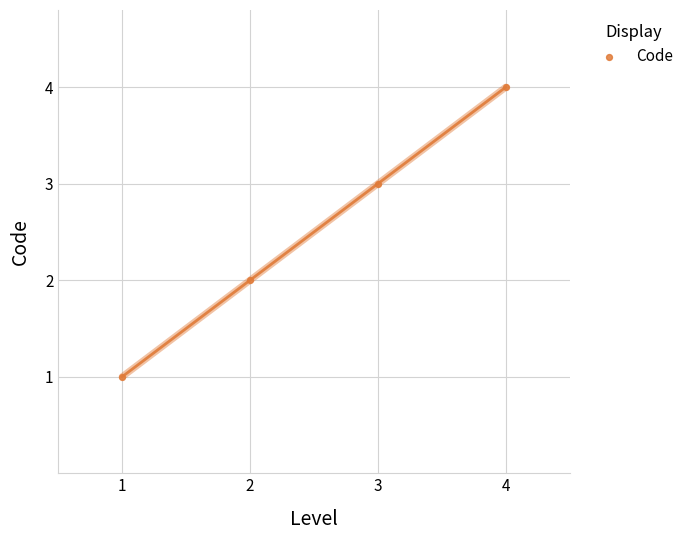

What is the range of Y values (max minus min)?

3